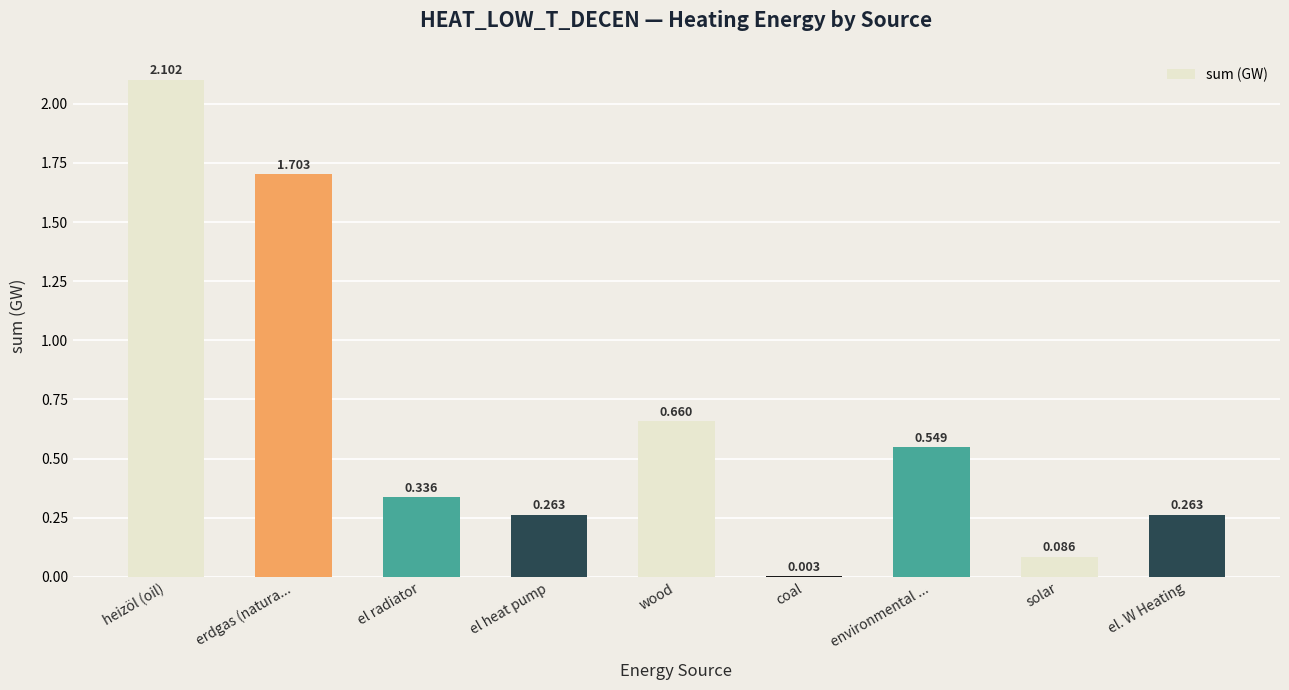

Approximately how many times larger is the value at el. W Heating compared to erdgas (natura...?

0.2